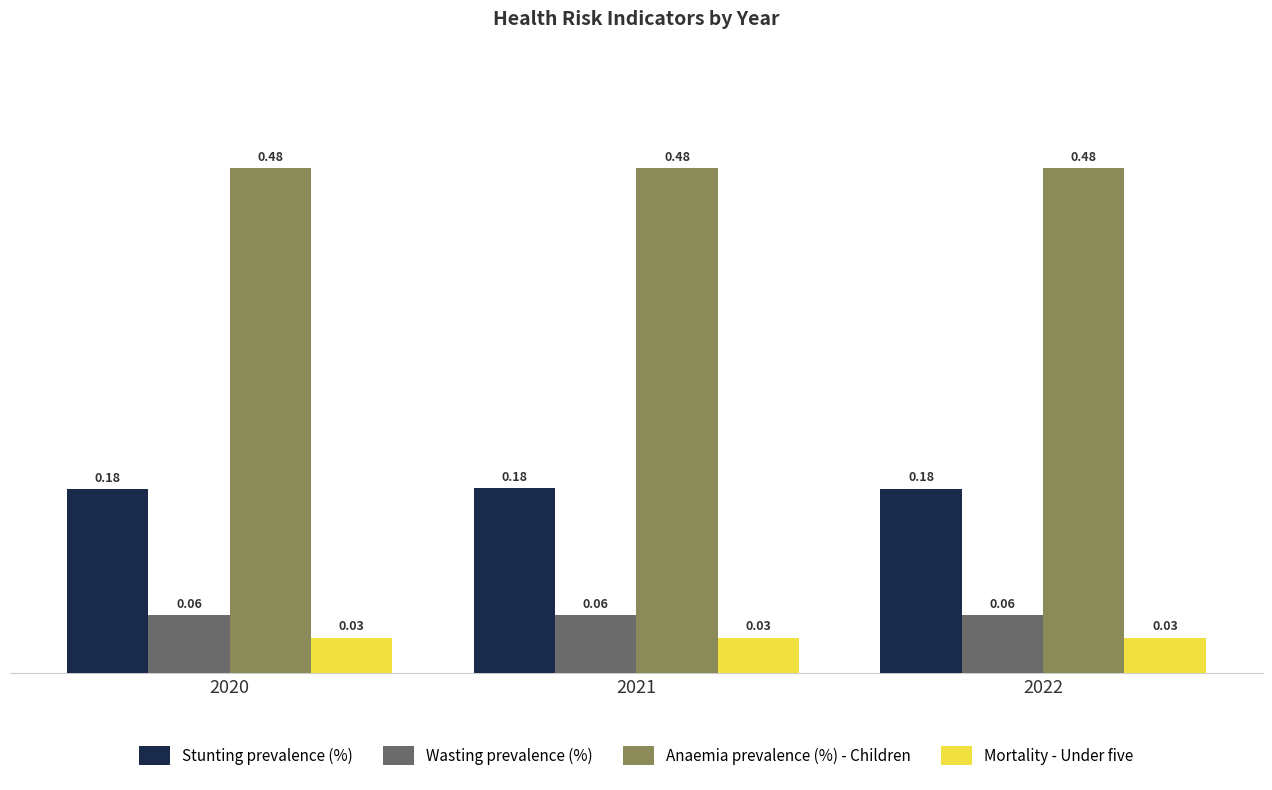

How many groups of bars are there?

3